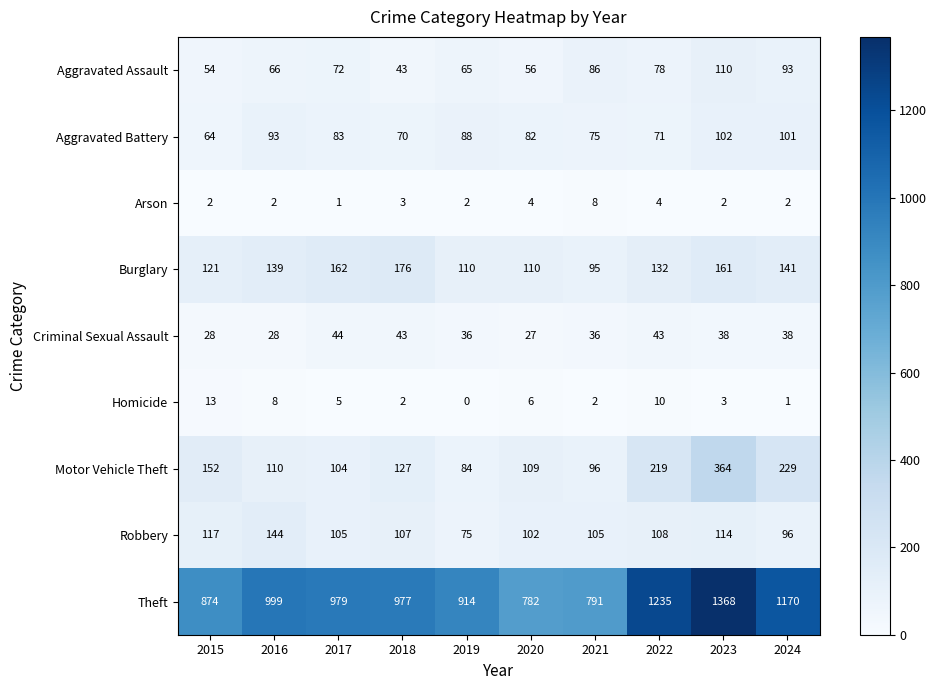

Rank the series at 2024 from highest to lowest value.

Theft, Motor Vehicle Theft, Burglary, Aggravated Battery, Robbery, Aggravated Assault, Criminal Sexual Assault, Arson, Homicide